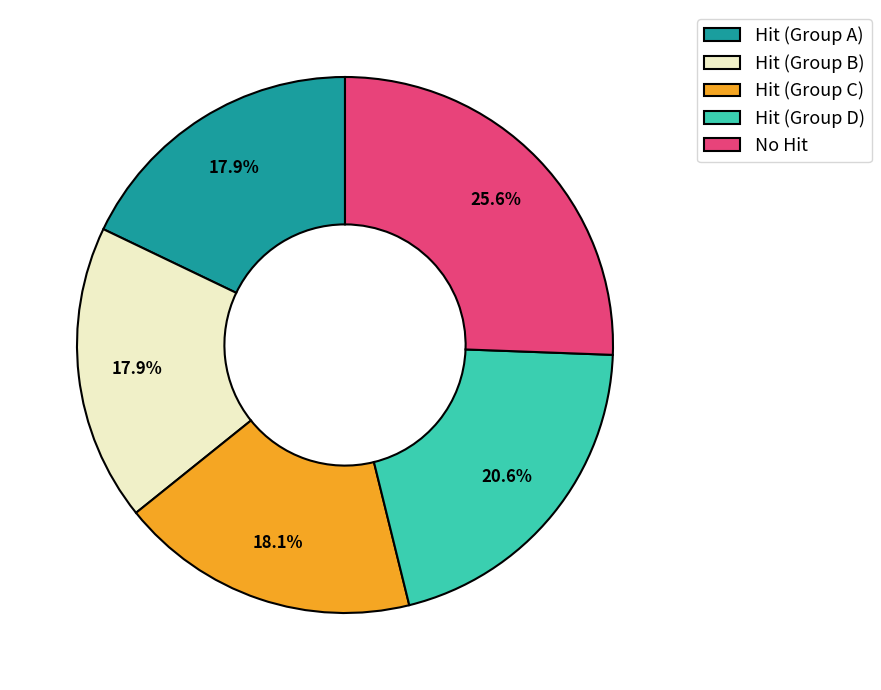

Is there a majority slice in this chart?

No